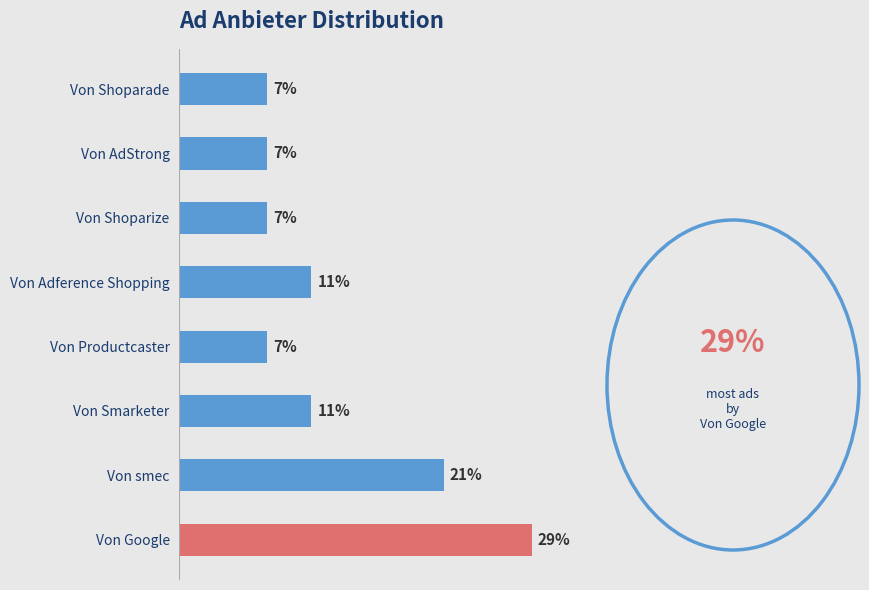

How many bars are there in total?

8